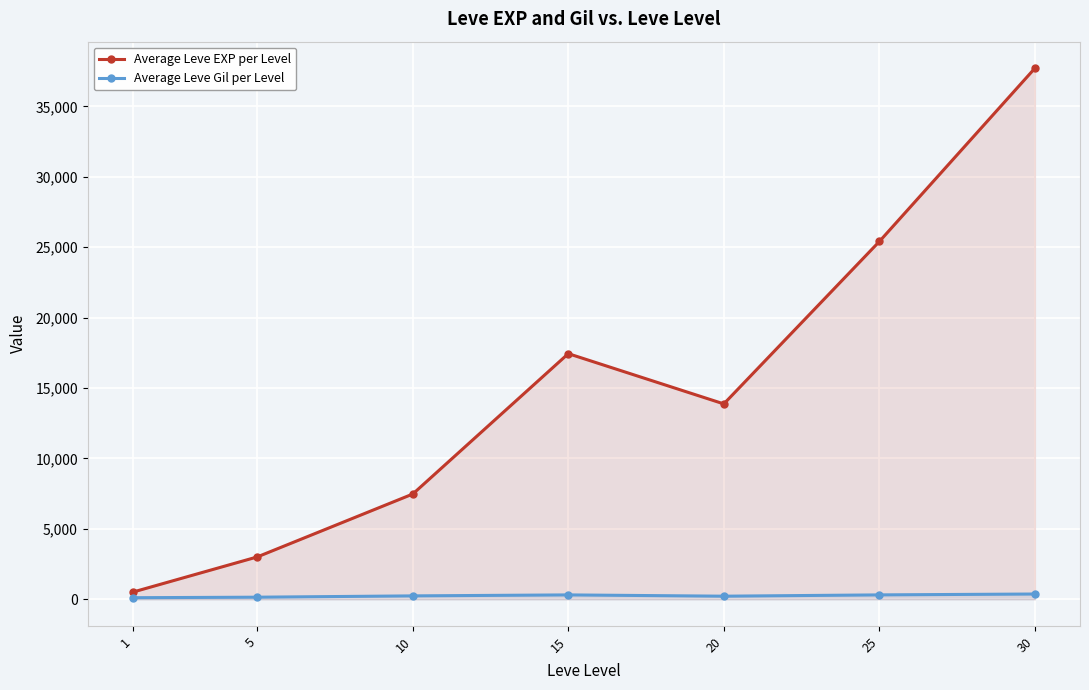

Reading left to right, transcribe all the data shown in this chart.

Average Leve EXP per Level: 510.2	3008.3	7475.0	17445.0	13876.7	25410.0	37715.0
Average Leve Gil per Level: 113.0	149.3	242.5	312.0	220.8	312.7	375.2